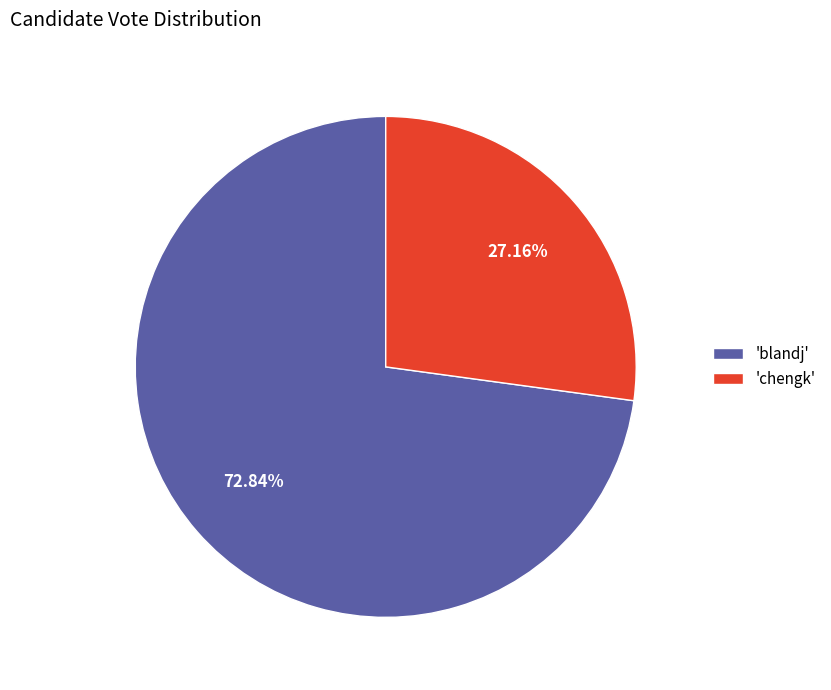

Approximately how many times larger is the value at 'blandj' compared to 'chengk'?

2.7